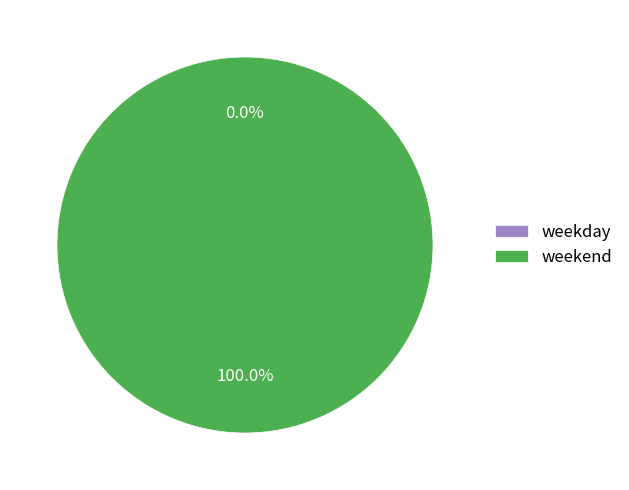

Rank the categories by value from lowest to highest.

weekday, weekend